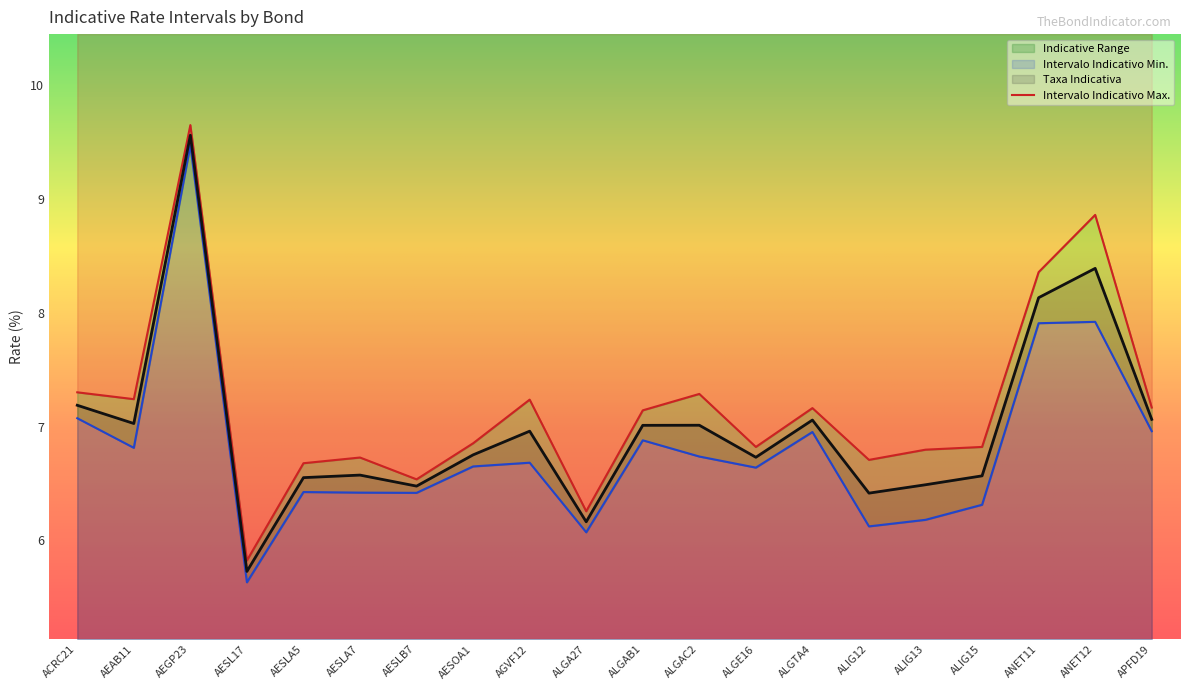

Rank the categories by Taxa Indicativa value from lowest to highest.

AESL17, ALGA27, ALIG12, AESLB7, ALIG13, AESLA5, ALIG15, AESLA7, ALGE16, AESOA1, AGVF12, ALGAB1, ALGAC2, AEAB11, ALGTA4, APFD19, ACRC21, ANET11, ANET12, AEGP23